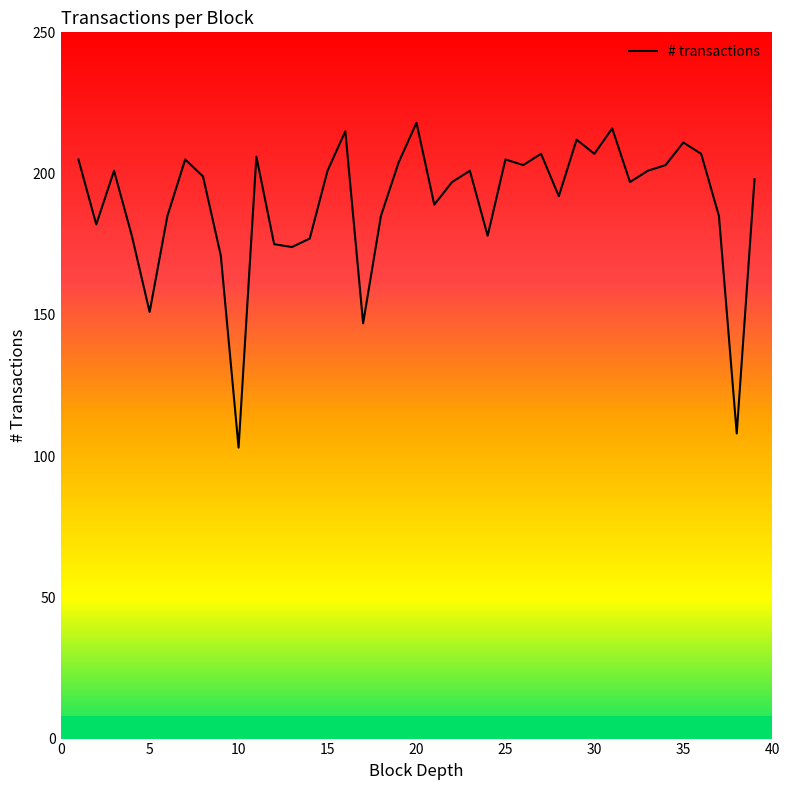

The value of # transactions at 10 is 103. True or false?

True